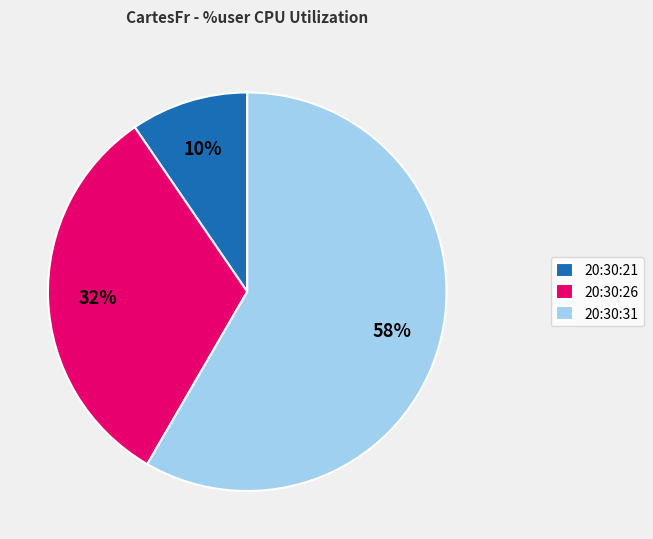

What is the majority slice?

20:30:31